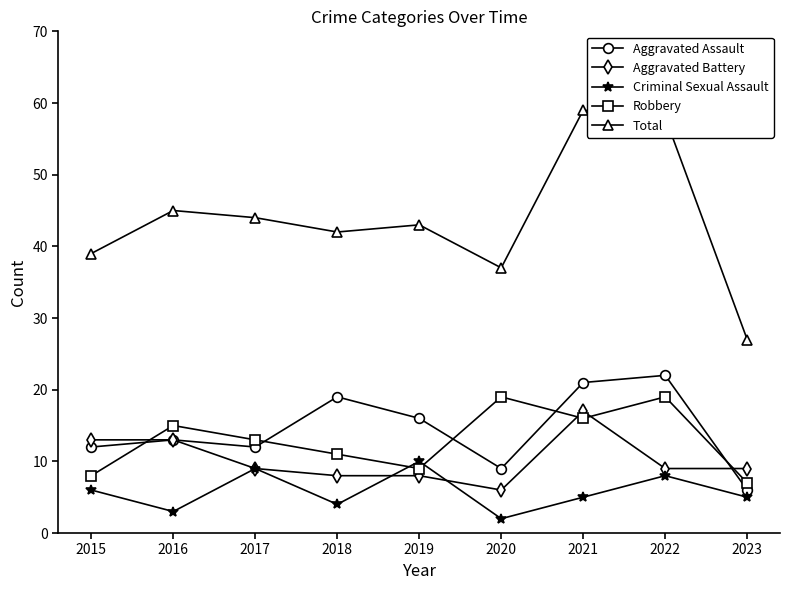

In Aggravated Assault, how many points are lower than both neighbors (excluding endpoints)?

2